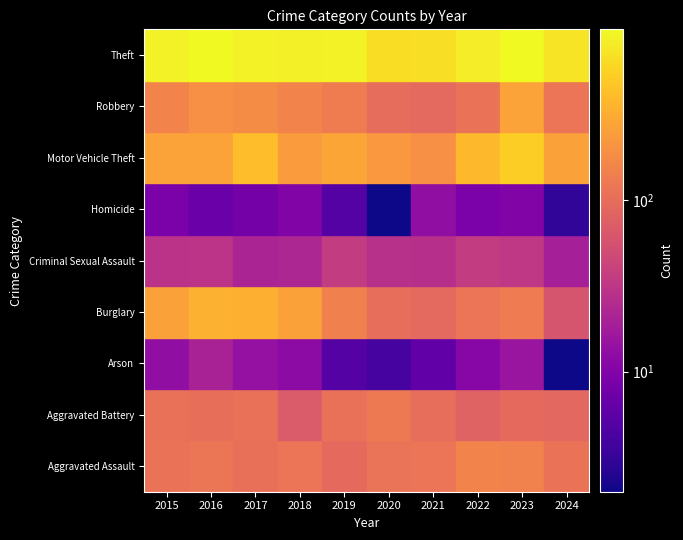

What is the total value across all series at 2015?

1812